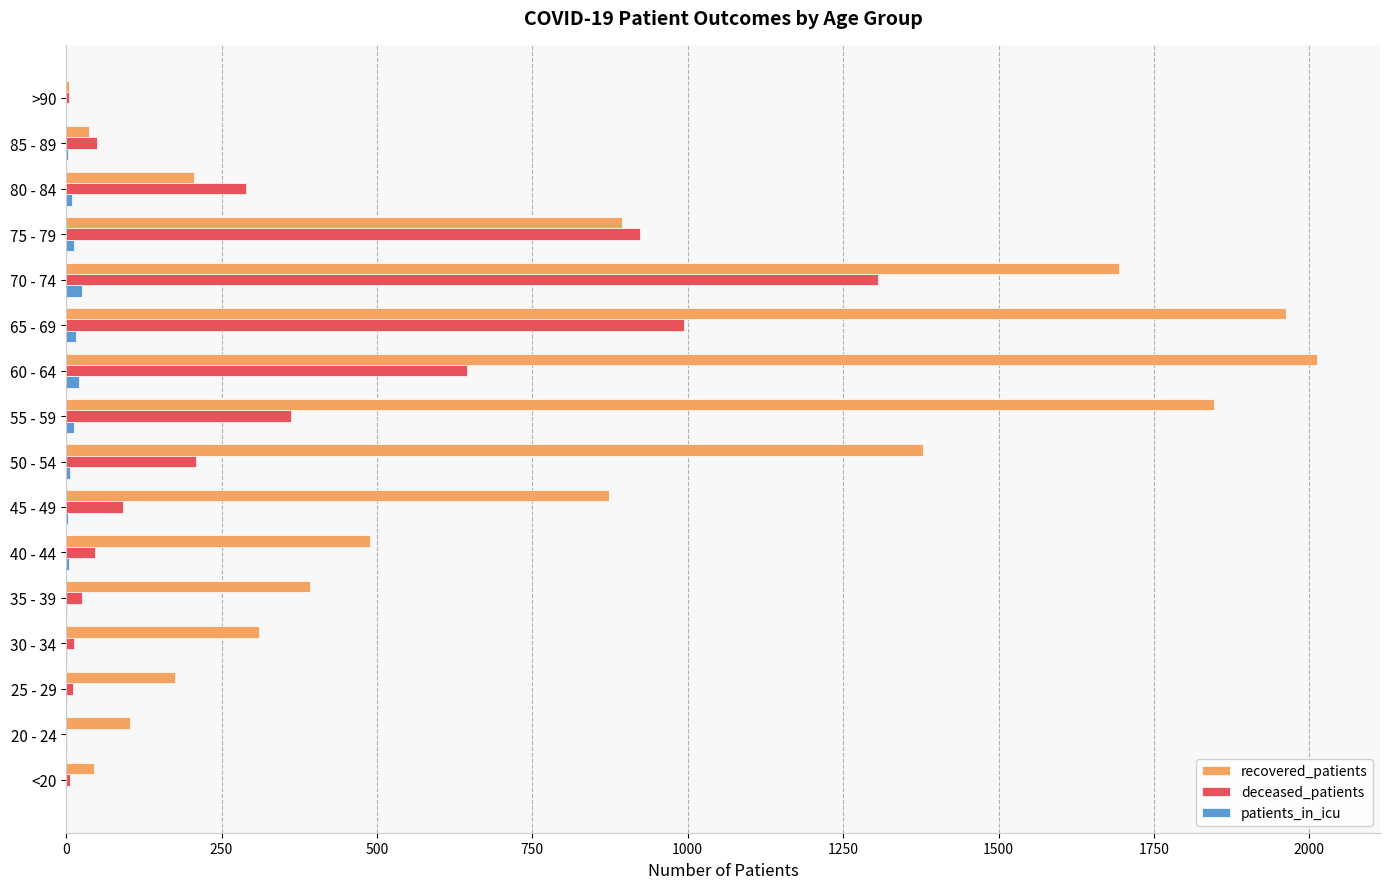

Which series changed the most between 20 - 24 and 30 - 34?

recovered_patients